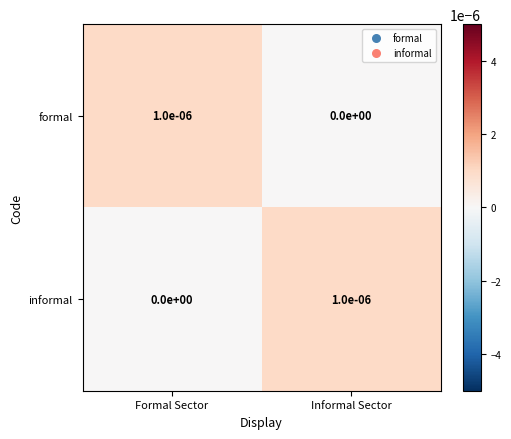

Which category has the lowest value in the formal series?

Informal Sector